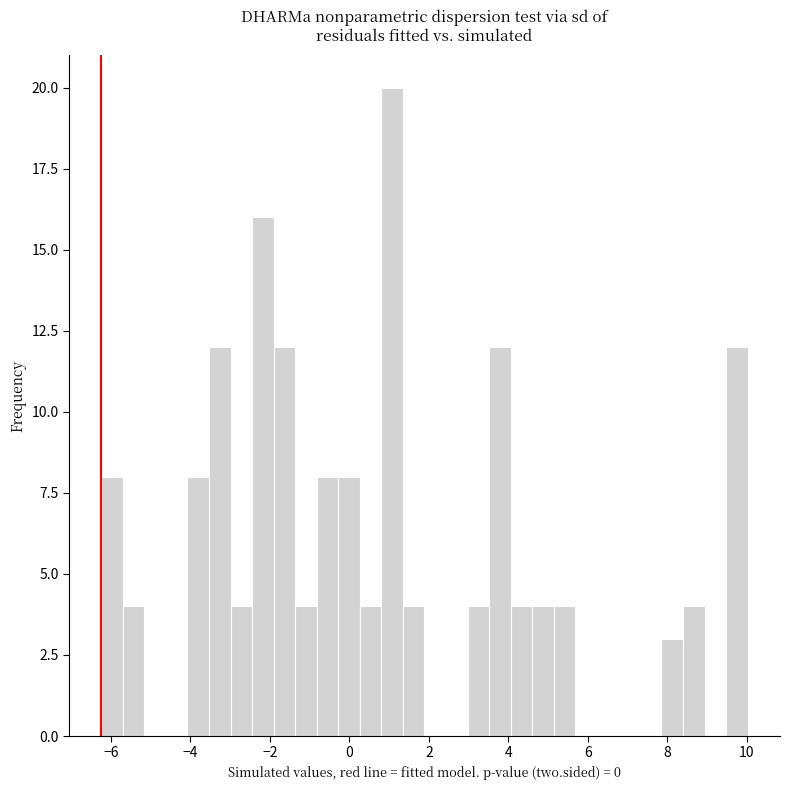

Read against the x-axis, roughly where is the centre of the tallest bar?

1.0